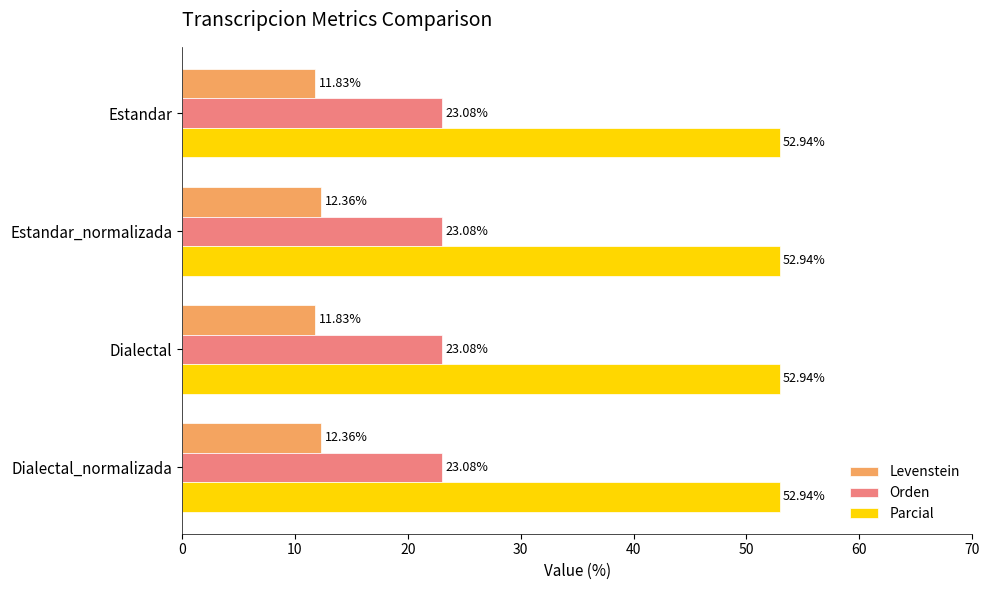

Is the value of Orden at Estandar_normalizada greater than the value of Parcial at Estandar?

No